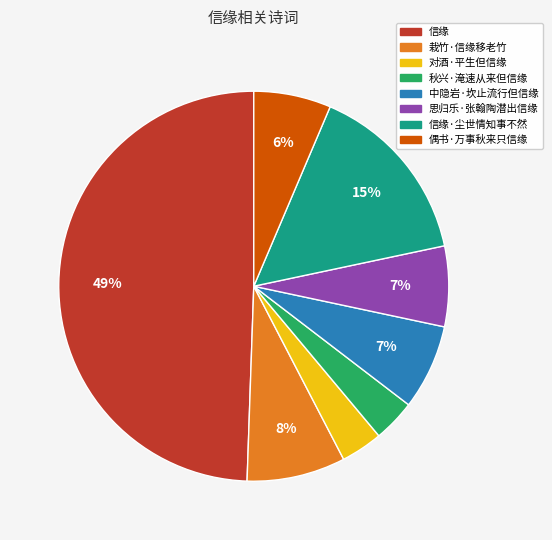

To the nearest percent, what portion does 信缘·尘世情知事不然 represent?

15%